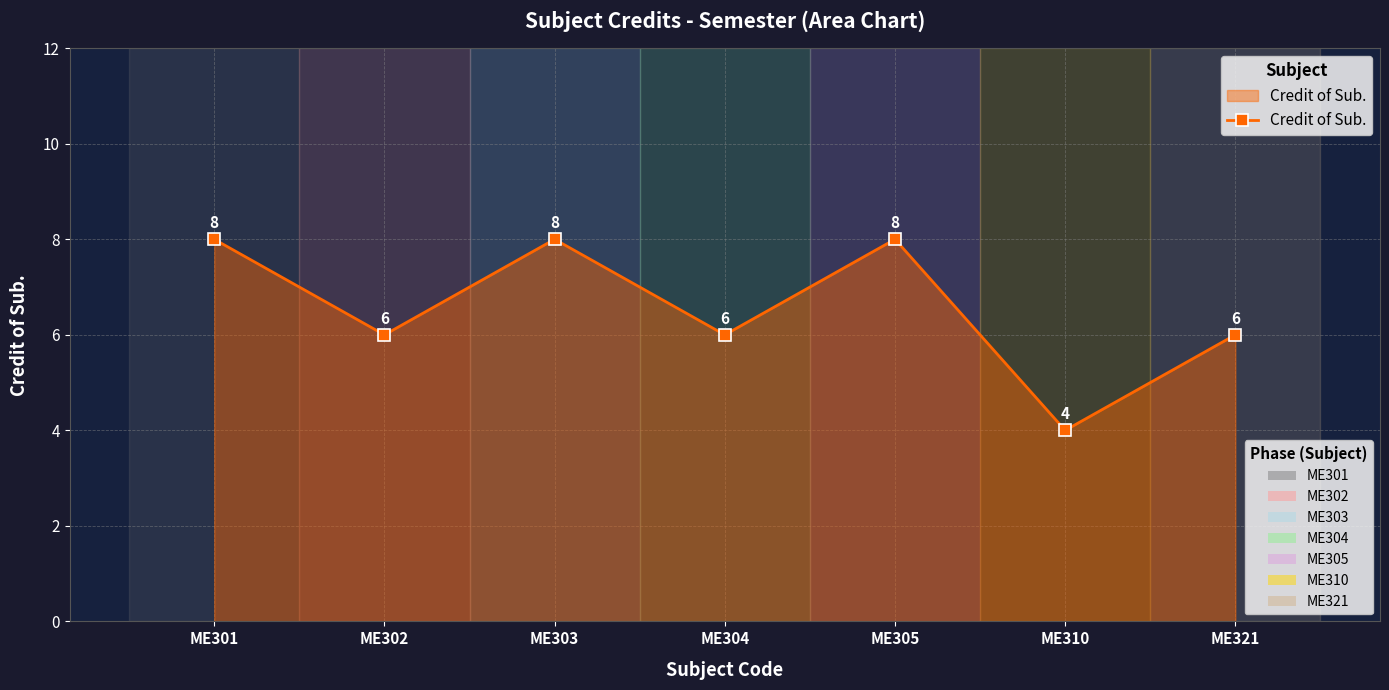

Approximately how many times larger is the value at ME310 compared to ME301?

0.5